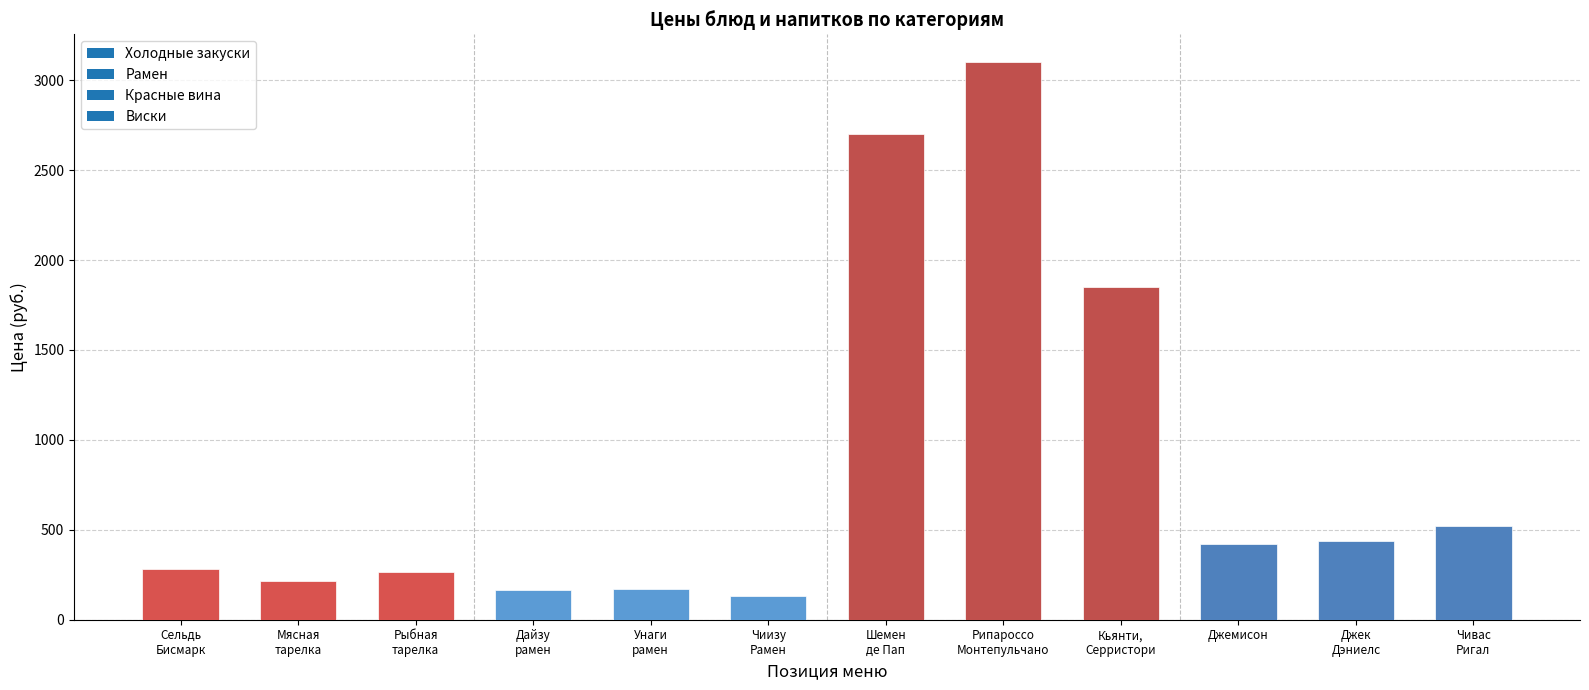

What is the label of the 2nd bar from the left?

Мясная
тарелка